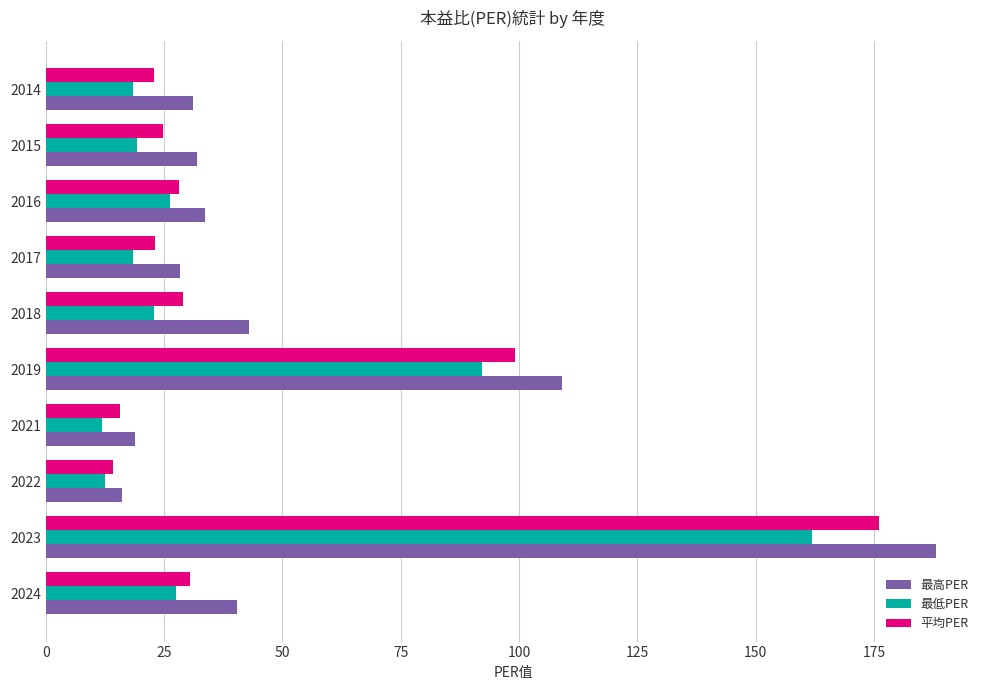

At which category is the sum across all series the highest?

2023